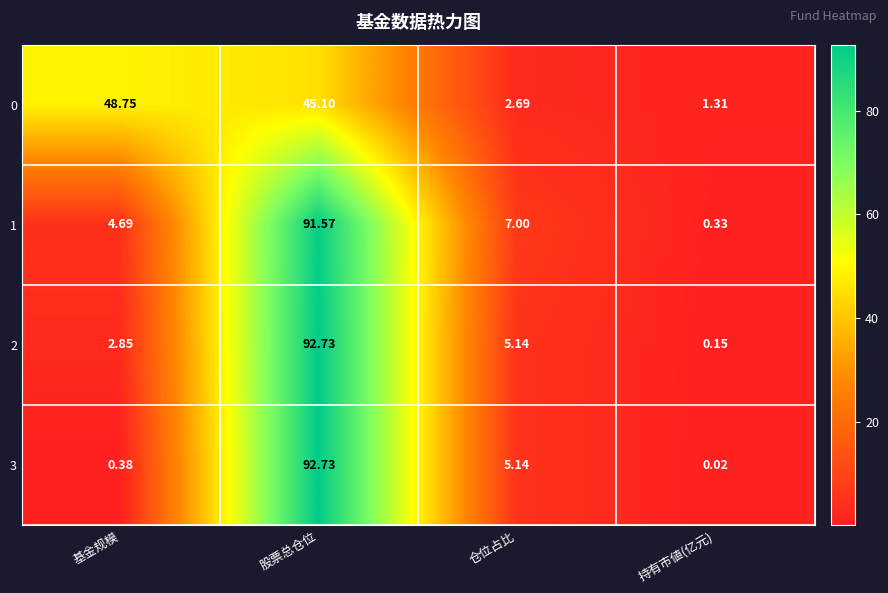

At which category does the chart reach its peak across all series?

股票总仓位